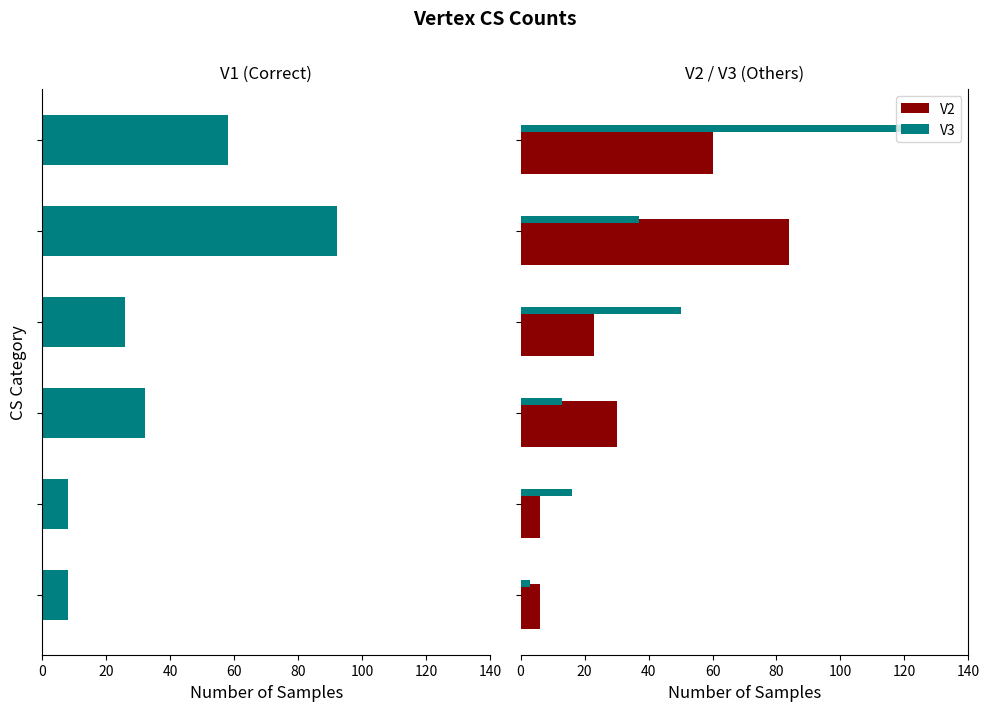

How many bars are there in total?

18